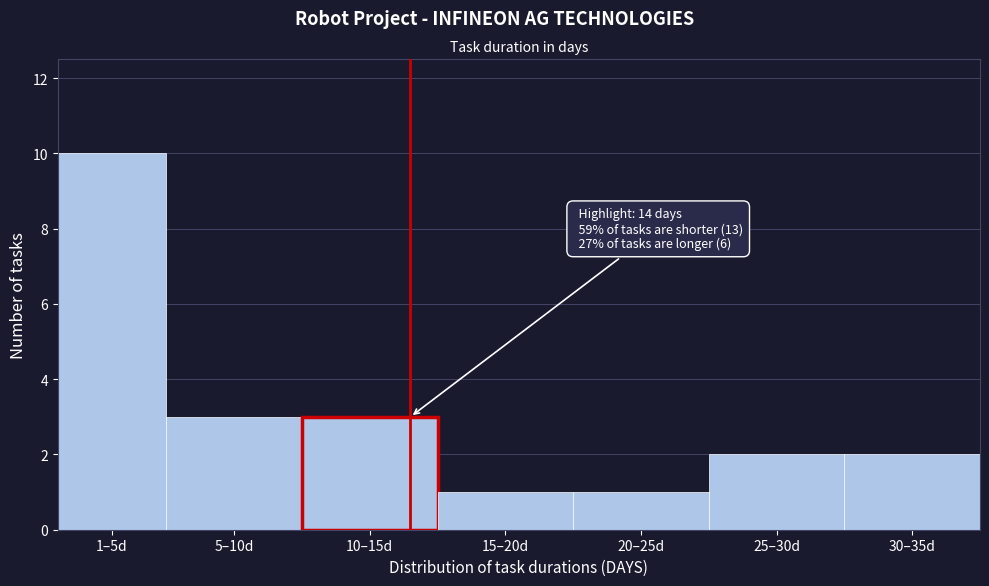

Reading left to right, transcribe all the data shown in this chart.

1–5d=10	5–10d=3	10–15d=3	15–20d=1	20–25d=1	25–30d=2	30–35d=2